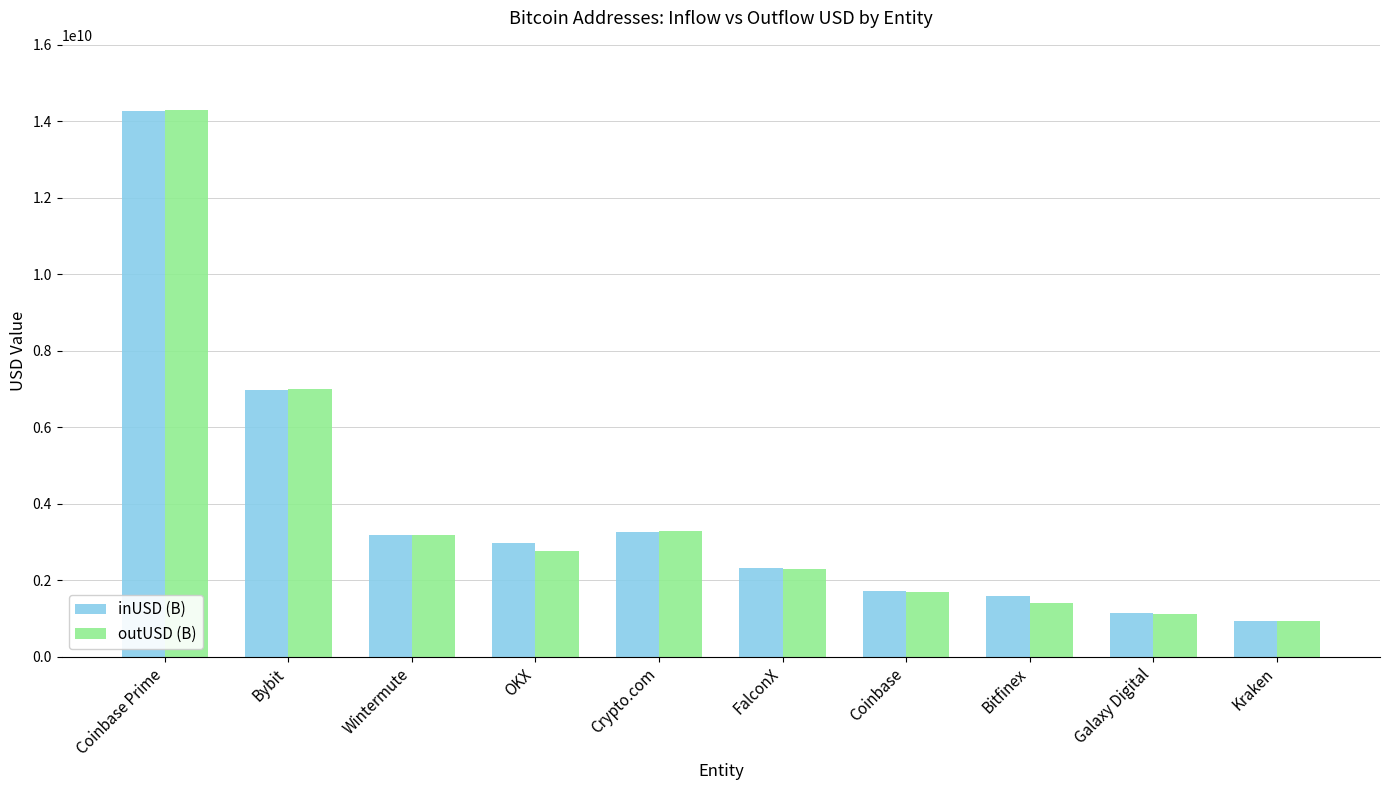

What is the average value of the outUSD (B) series?

3798597003.0